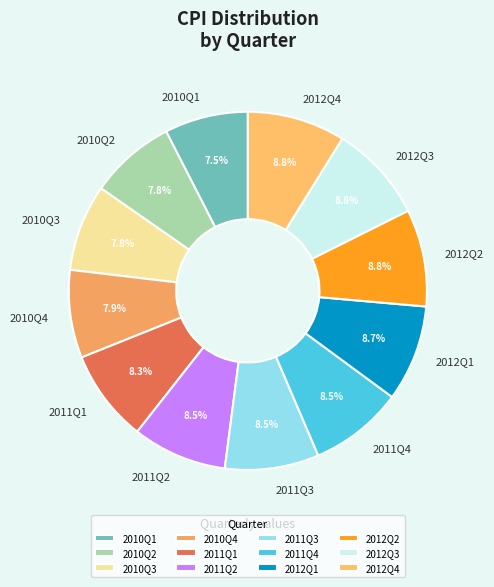

What percentage is the 2012Q1 slice, to the nearest percent?

9%